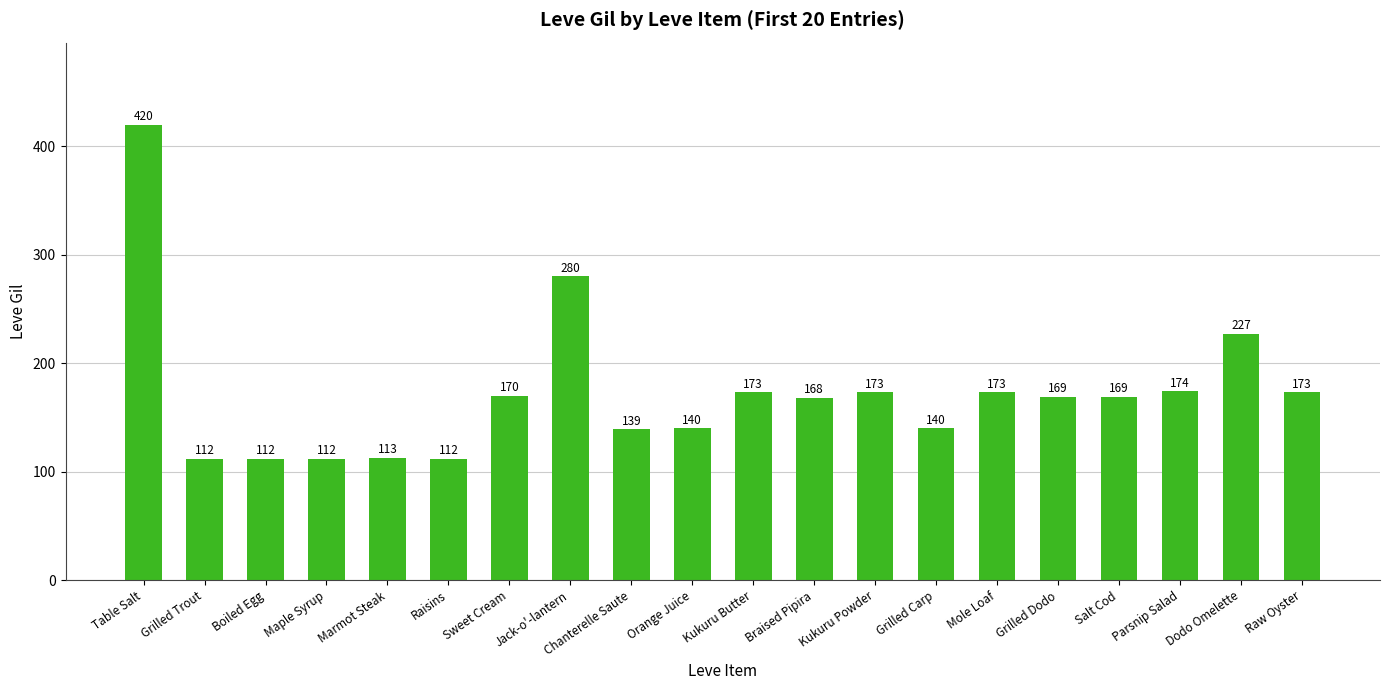

Where does the data first go above 169?

Table Salt